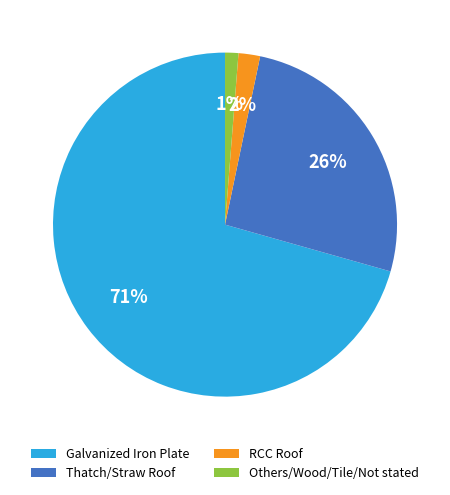

Is it true that RCC Roof is 15% of the pie?

False